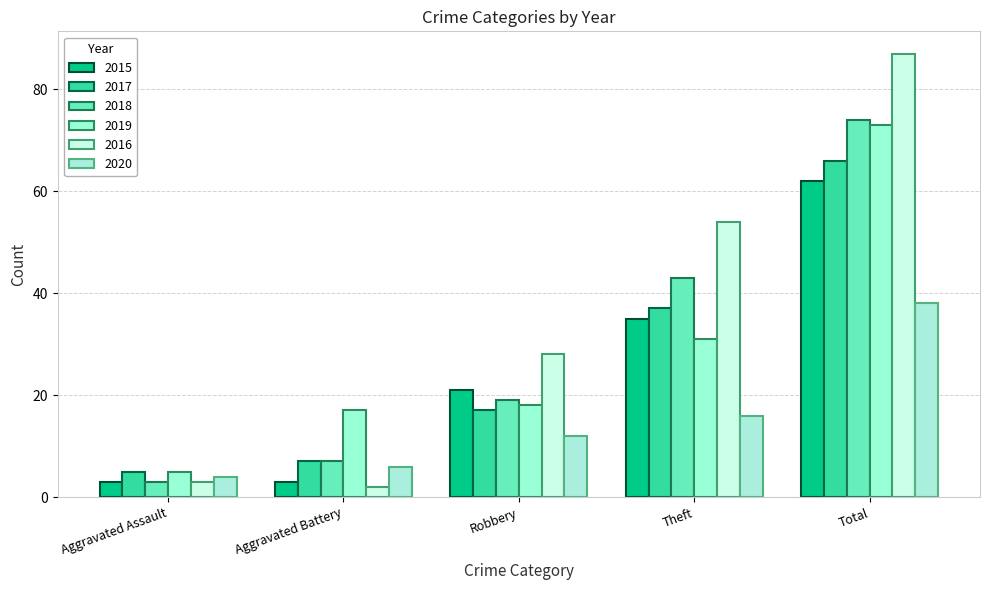

What is the sum of the 2015 values at Total and Robbery?

83